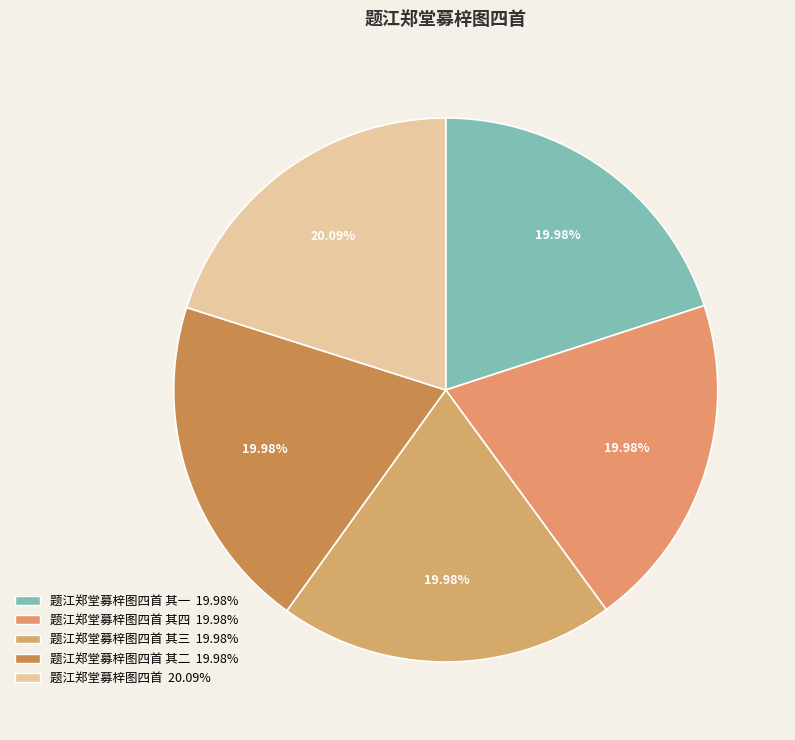

Count the number of slices in the pie.

5